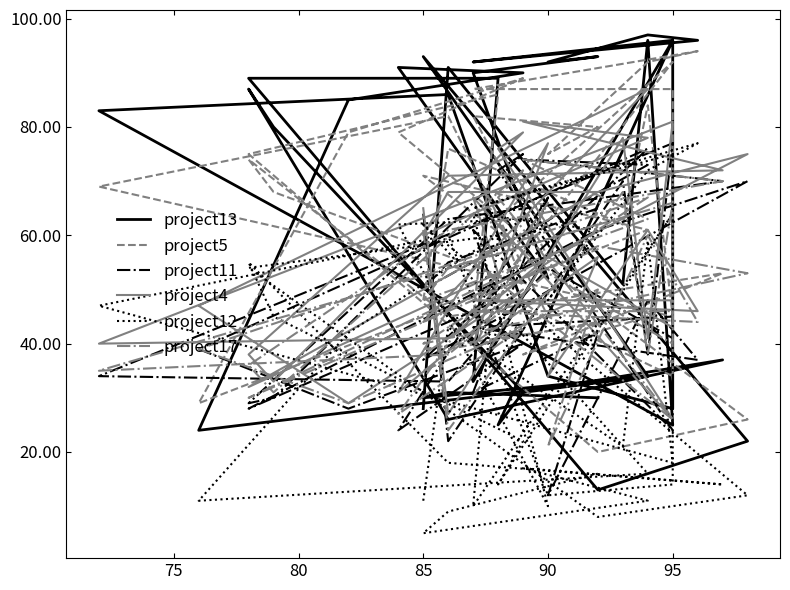

Where is the first local minimum for project11?

75